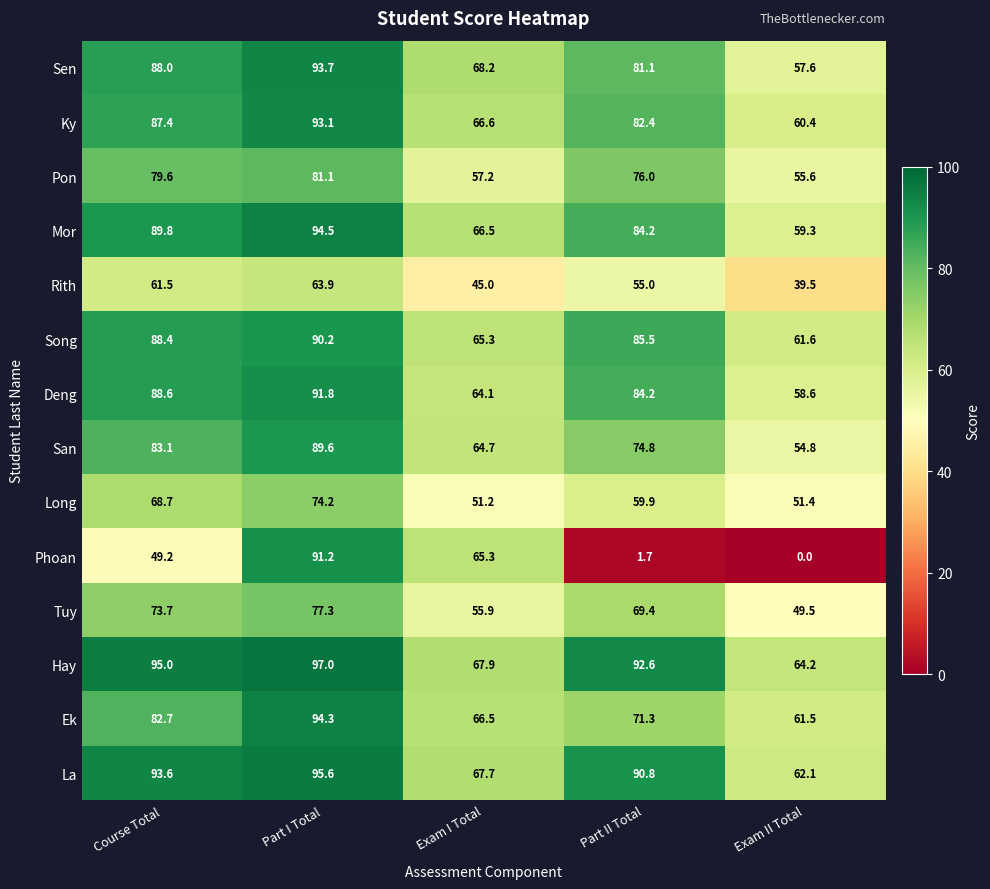

True or false: Ky has a value of 87.4 at Course Total.

True